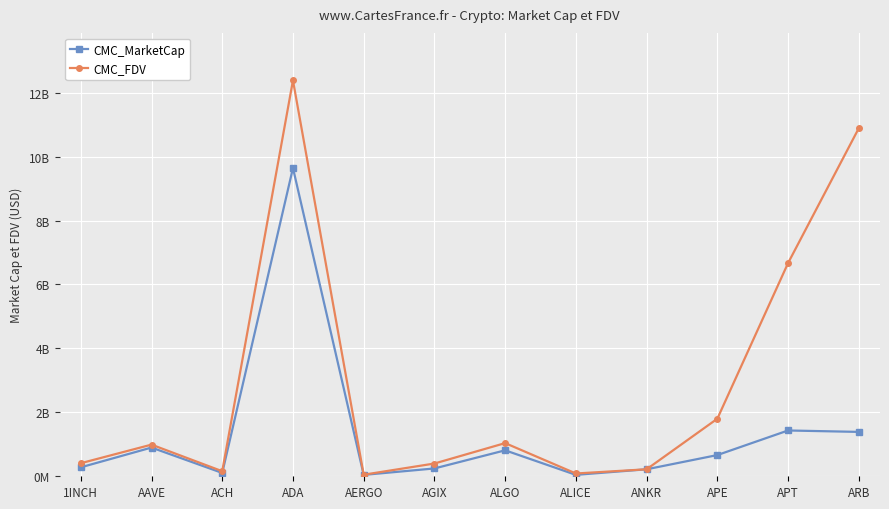

At how many categories does at least one series exceed 10943026247?

1